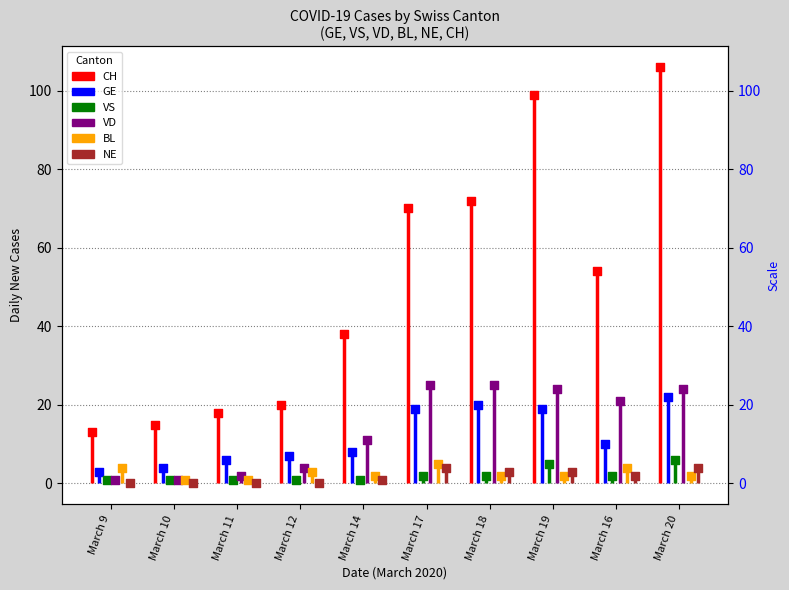

Is the value of GE at March 12 greater than the value of VD at March 19?

No